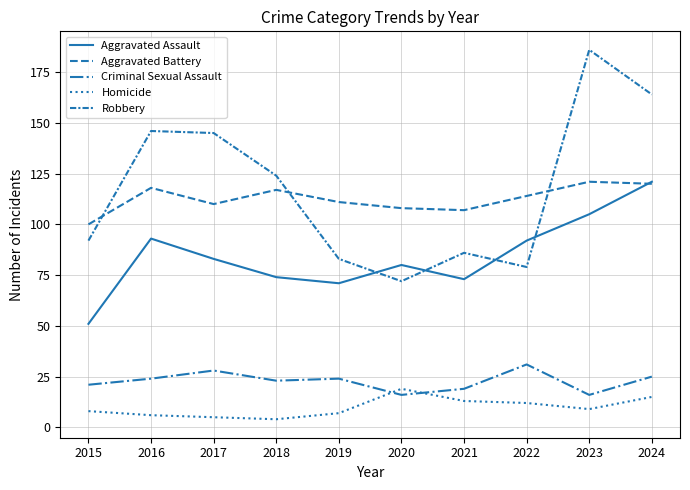

True or false: Aggravated Assault has a value of 71 at 2024.

False